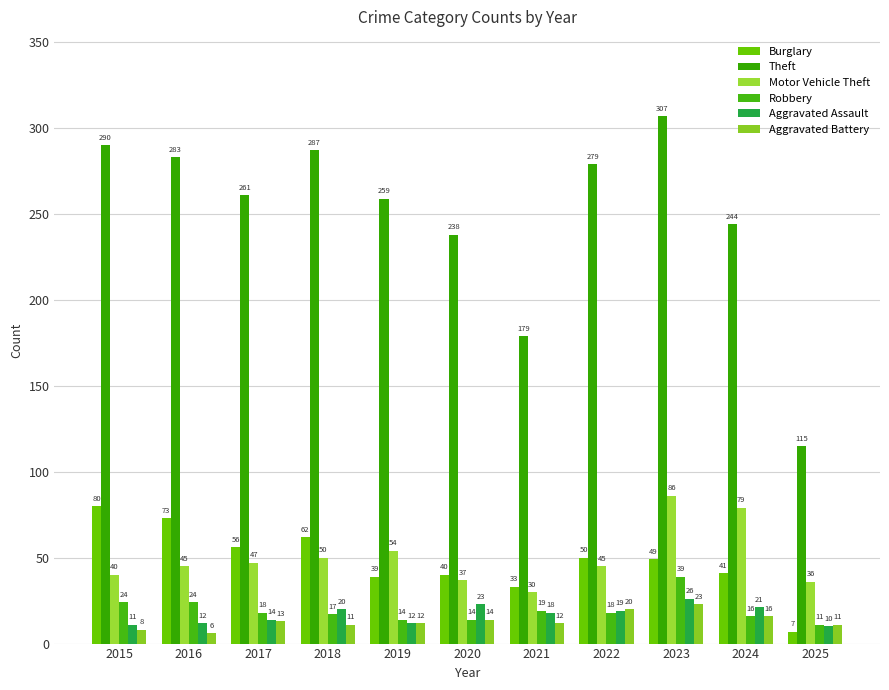

How many values in the Aggravated Assault series are below 18?

5